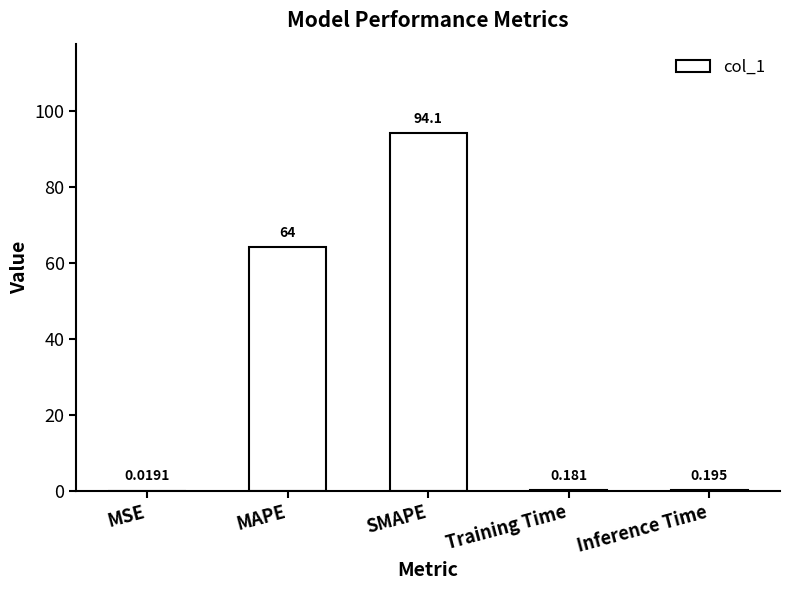

Between Training Time and MSE, which is larger?

Training Time